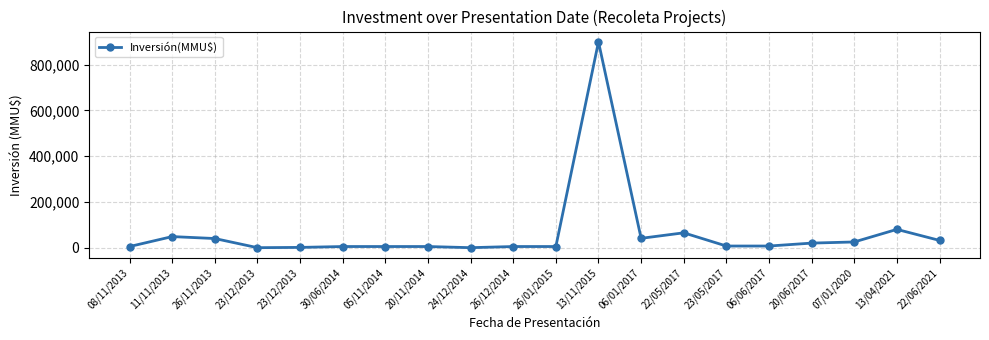

List the labels in order of value, largest first.

13/11/2015, 13/04/2021, 22/05/2017, 11/11/2013, 06/01/2017, 26/11/2013, 22/06/2021, 07/01/2020, 20/06/2017, 23/05/2017, 06/06/2017, 08/11/2013, 30/06/2014, 05/11/2014, 20/11/2014, 26/12/2014, 26/01/2015, 23/12/2013, 24/12/2014, 23/12/2013